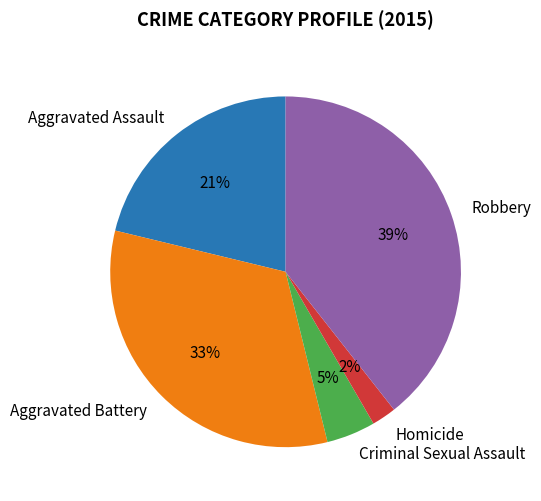

Is the sum of Aggravated Battery and Aggravated Assault greater than half?

Yes